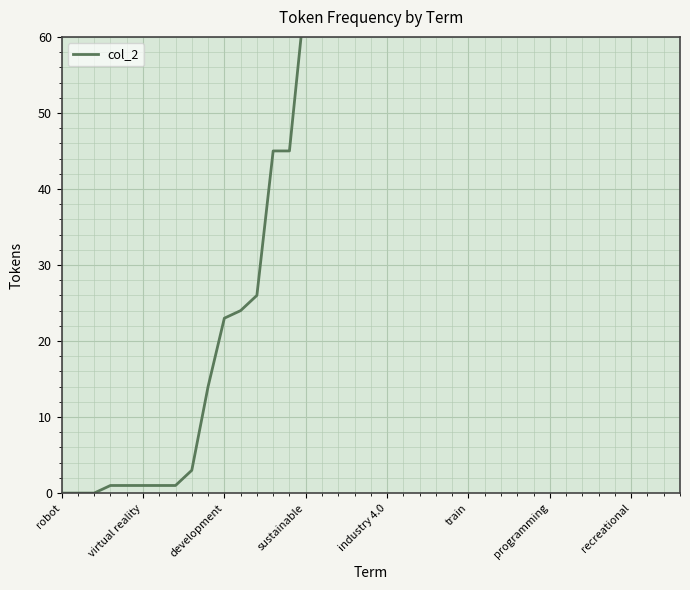

What is the value of the 29th point from the left?

276